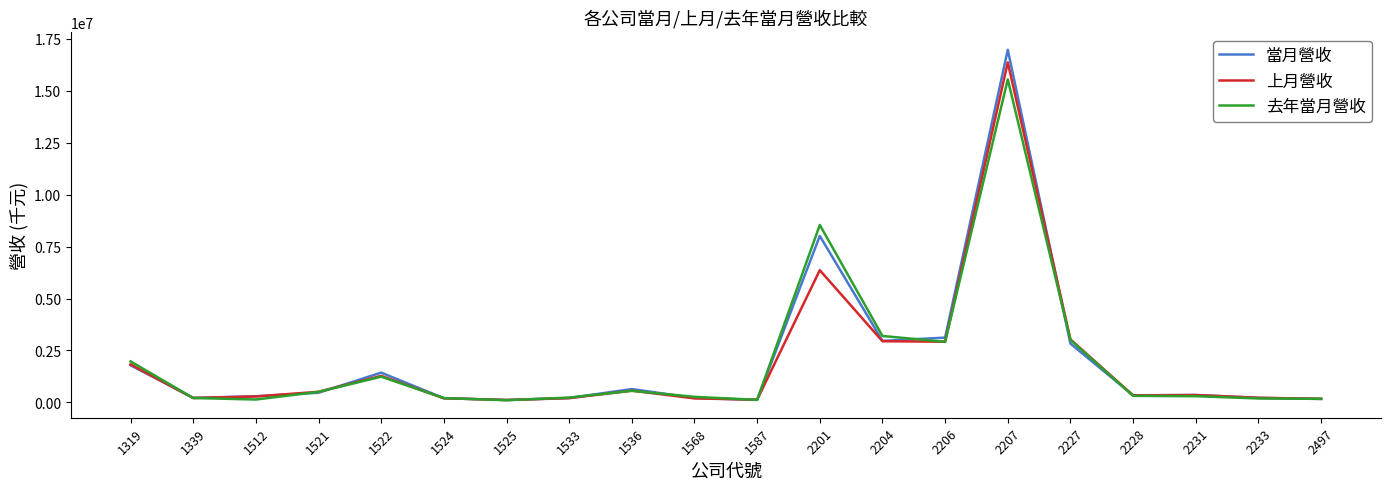

What is the maximum value shown in the chart?

16976457